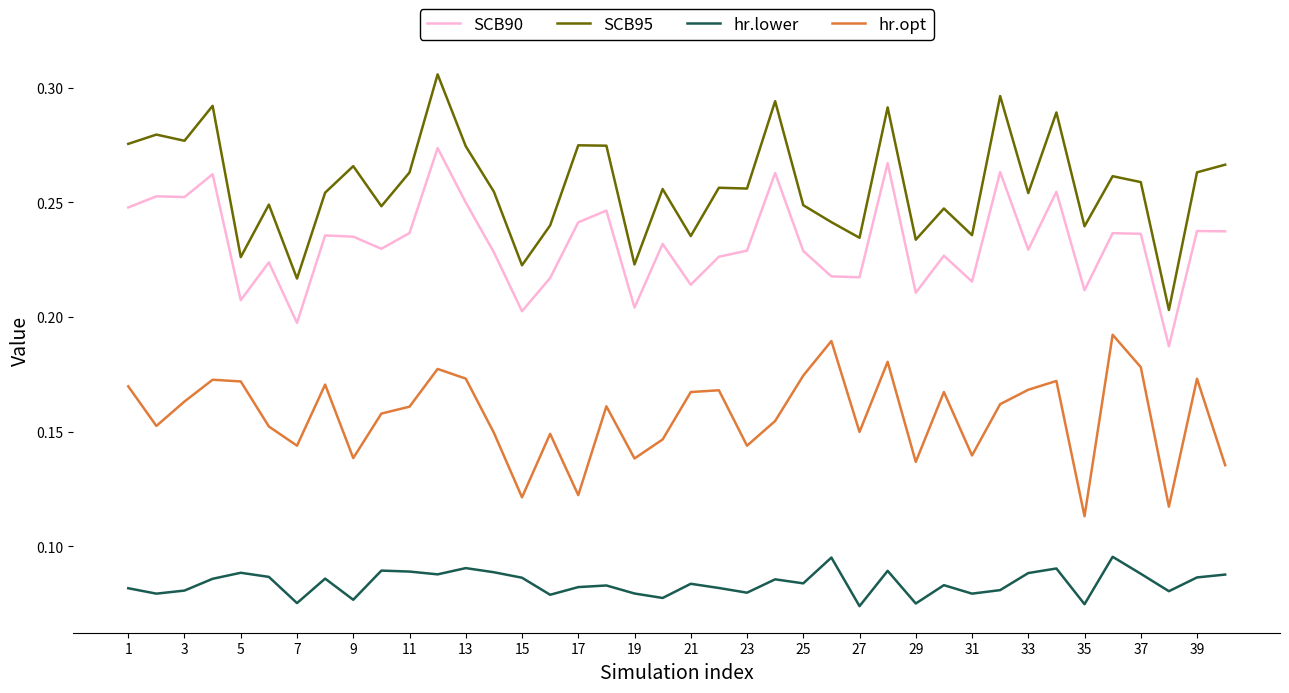

List the series in order of their peak value, lowest first.

hr.lower, hr.opt, SCB90, SCB95